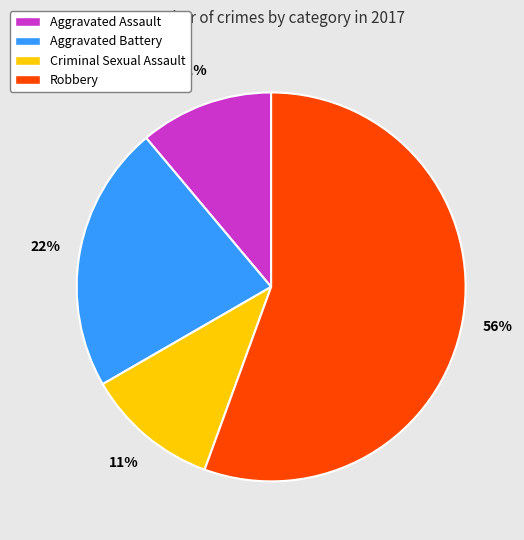

Is it true that Aggravated Assault is 4% of the pie?

False